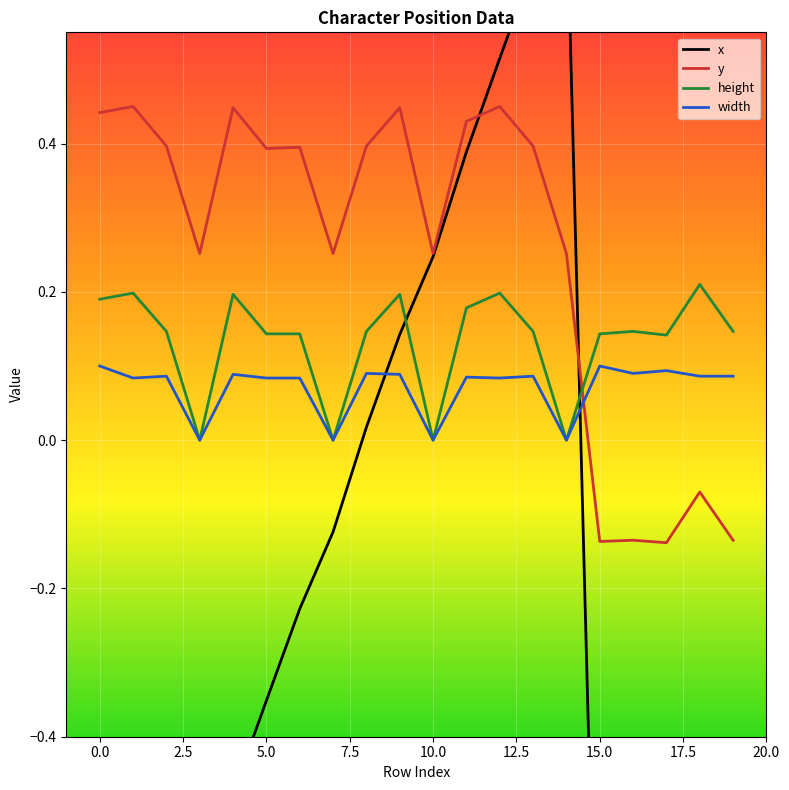

True or false: y and width cross at least once.

True